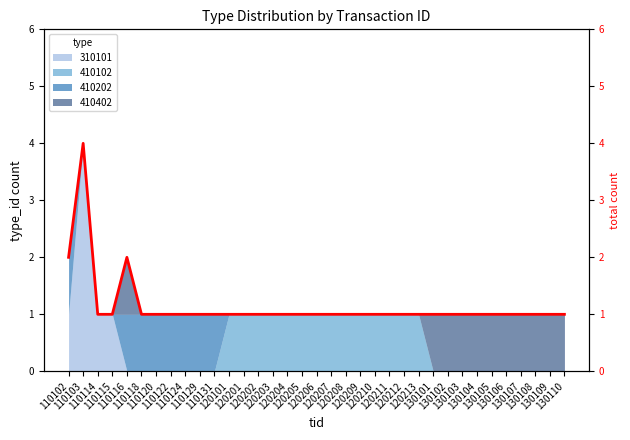

The value at 110122 is 1. True or false?

True